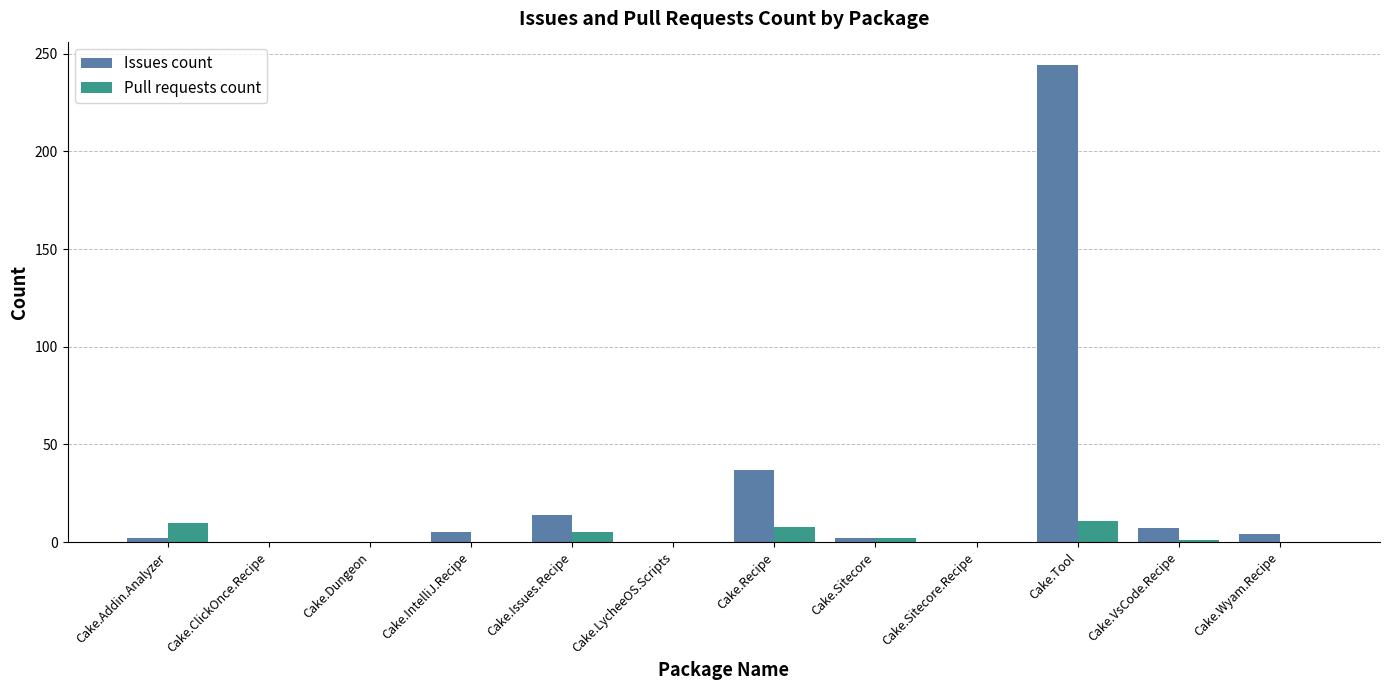

True or false: Pull requests count has a value of 0 at Cake.LycheeOS.Scripts.

True